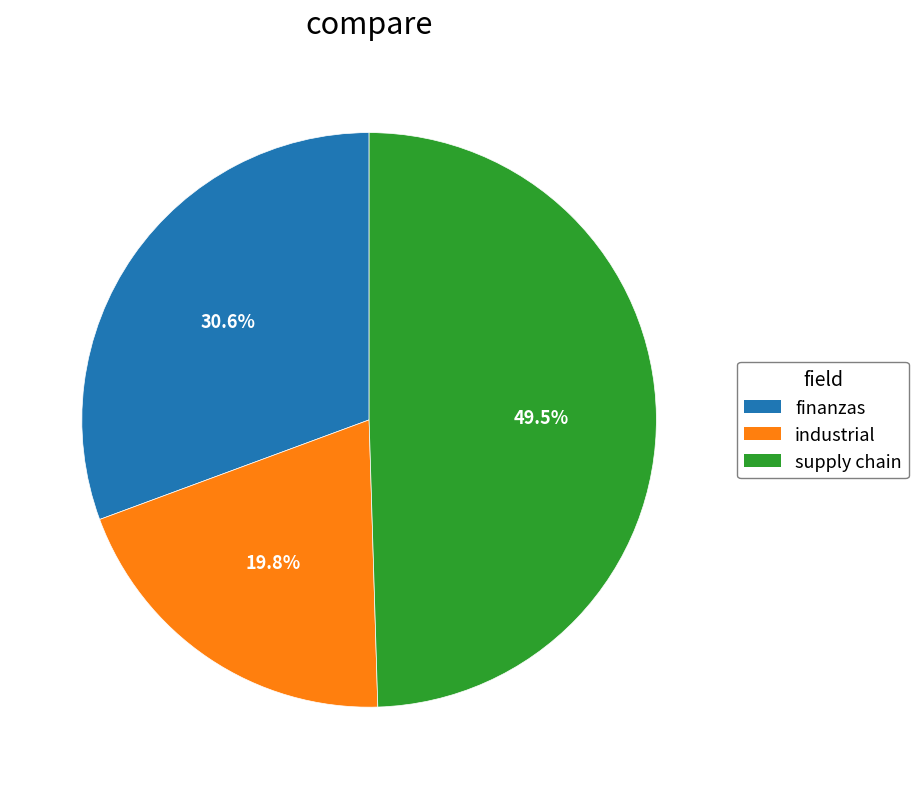

Between finanzas and supply chain, which is larger?

supply chain